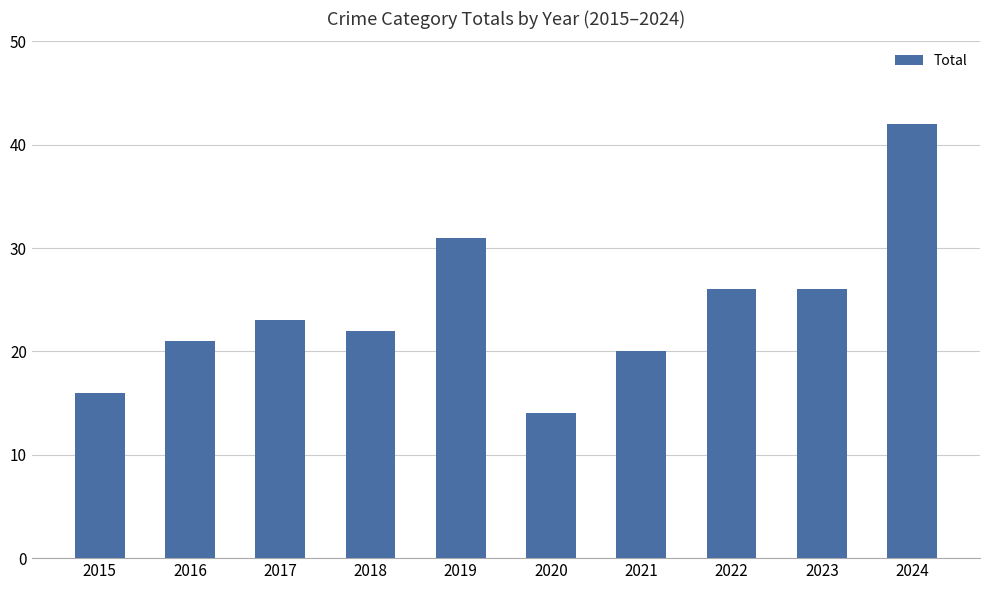

Does the chart contain any negative values?

No